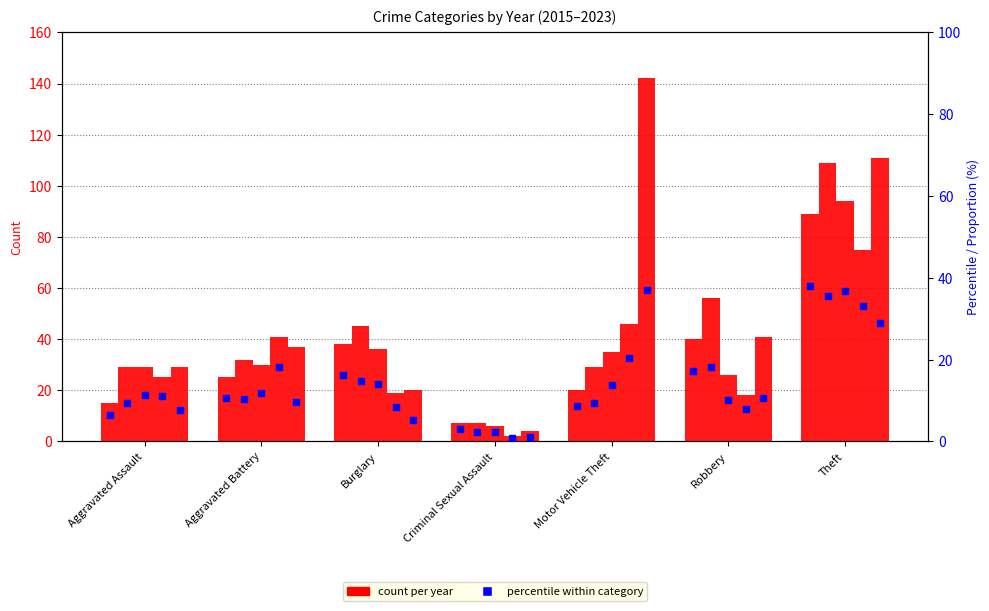

What is the total value across all series at Burglary?

58.6